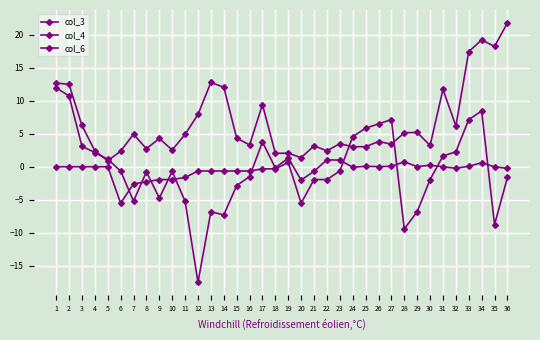

Reading left to right, list all the values displayed in this chart.

col_3: 12.0	10.7	3.1	2.2	1.1	-0.6	-5.2	-0.8	-4.7	-0.7	-5.2	-17.5	-6.8	-7.3	-2.9	-1.5	3.8	-0.2	1.3	-2.0	-0.7	1.0	1.0	-0.1	0.1	0.0	0.1	0.8	0.0	0.2	0.0	-0.2	0.1	0.6	-0.0	-0.2
col_4: 12.7	12.5	6.3	2.4	0.9	2.4	4.9	2.7	4.3	2.5	4.9	7.9	12.8	12.1	4.4	3.3	9.4	2.0	2.1	1.4	3.2	2.4	3.5	3.0	3.0	3.8	3.4	5.2	5.2	3.2	11.7	6.2	17.5	19.2	18.3	21.8
col_6: 0.0	0.0	0.0	0.0	0.0	-5.5	-2.6	-2.3	-1.9	-1.9	-1.6	-0.6	-0.6	-0.6	-0.6	-0.6	-0.3	-0.3	0.6	-5.5	-1.9	-1.9	-0.6	4.6	5.9	6.5	7.2	-9.4	-6.8	-1.9	1.6	2.3	7.2	8.5	-8.8	-1.6